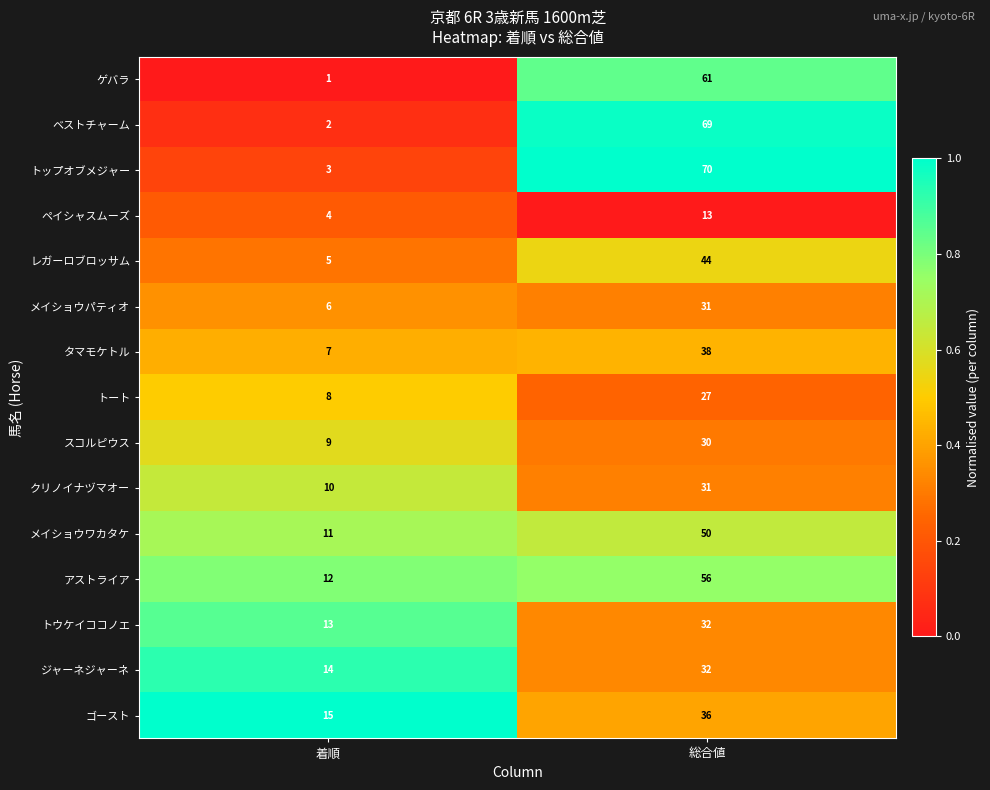

What is the total value across all series at 総合値?

620